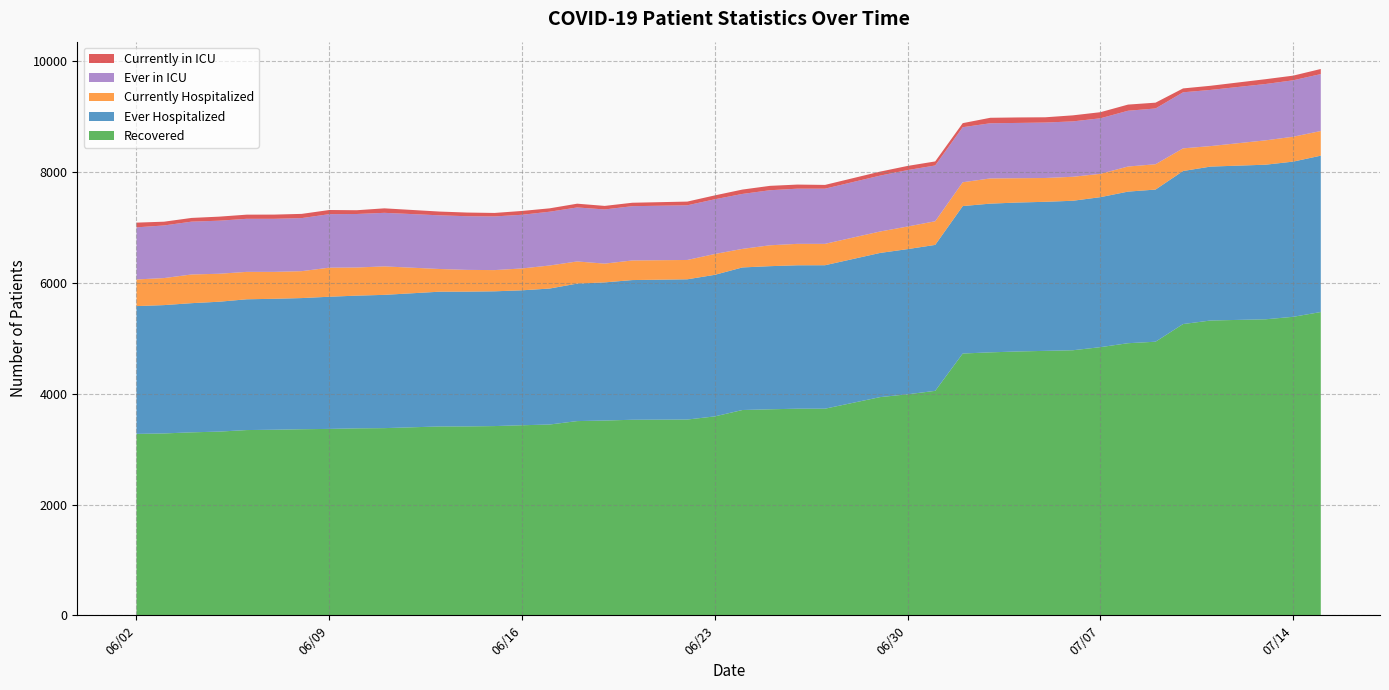

Reading left to right, list all the values displayed in this chart.

Recovered: 3275	3283	3303	3316	3344	3350	3359	3365	3375	3379	3409	3410	3416	3431	3444	3506	3516	3530	3534	3591	3706	3719	3730	3730	3939	3990	4052	4726	4747	4763	4774	4785	4841	4912	4939	5258	5322	5344	5389	5475
Ever Hospitalized: 2307	2317	2332	2345	2361	2364	2368	2386	2396	2406	2433	2433	2433	2436	2455	2482	2494	2522	2532	2556	2574	2584	2589	2590	2603	2621	2635	2662	2685	2689	2691	2699	2708	2737	2747	2763	2779	2791	2802	2823
Currently Hospitalized: 481	488	518	505	495	486	486	525	508	514	410	393	383	395	416	400	339	354	349	376	335	377	387	386	387	408	427	430	455	439	430	433	421	453	457	409	370	440	449	445
Ever in ICU: 941	950	954	958	958	958	958	966	966	967	969	969	969	969	971	975	978	980	987	988	992	994	996	996	1009	1019	1007	994	996	998	1001	1000	1003	1007	1007	1012	1014	1017	1019	1028
Currently in ICU: 85	68	67	73	75	76	76	75	68	81	68	66	63	69	61	68	64	62	67	70	79	79	74	68	72	75	73	73	99	99	95	109	110	111	105	70	75	87	84	92